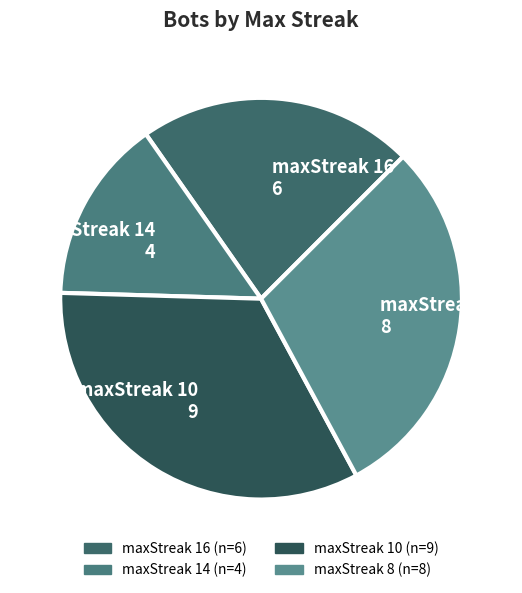

Which category has the biggest portion of the pie?

maxStreak 10